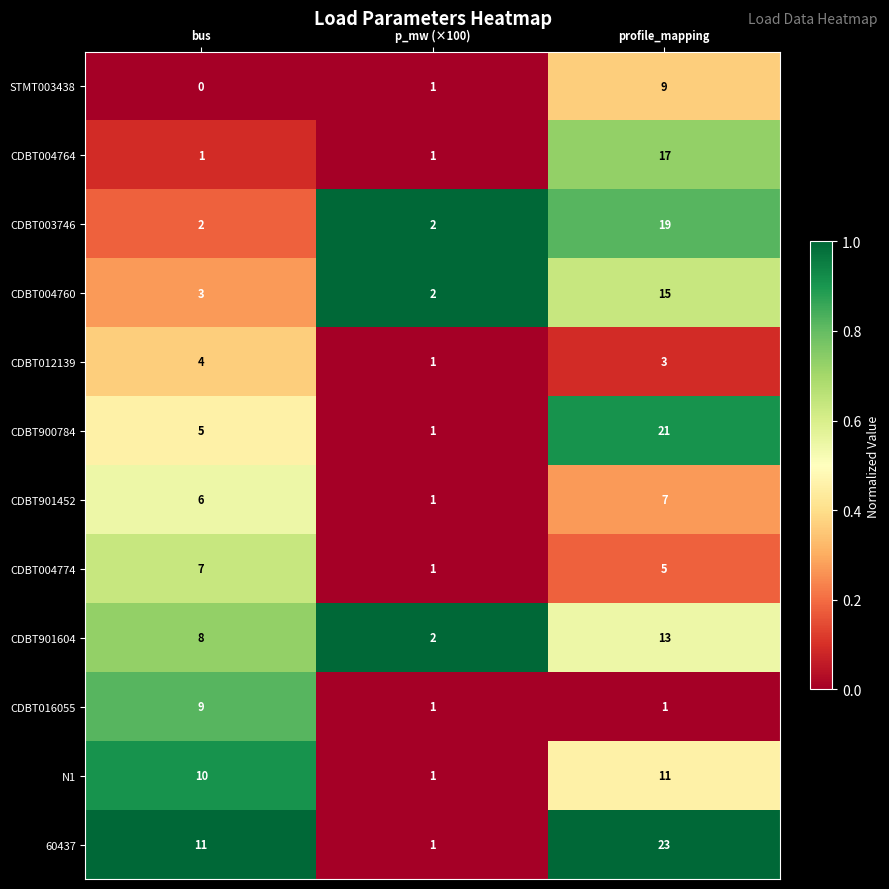

How many CDBT012139 values are between 1 and 4?

3